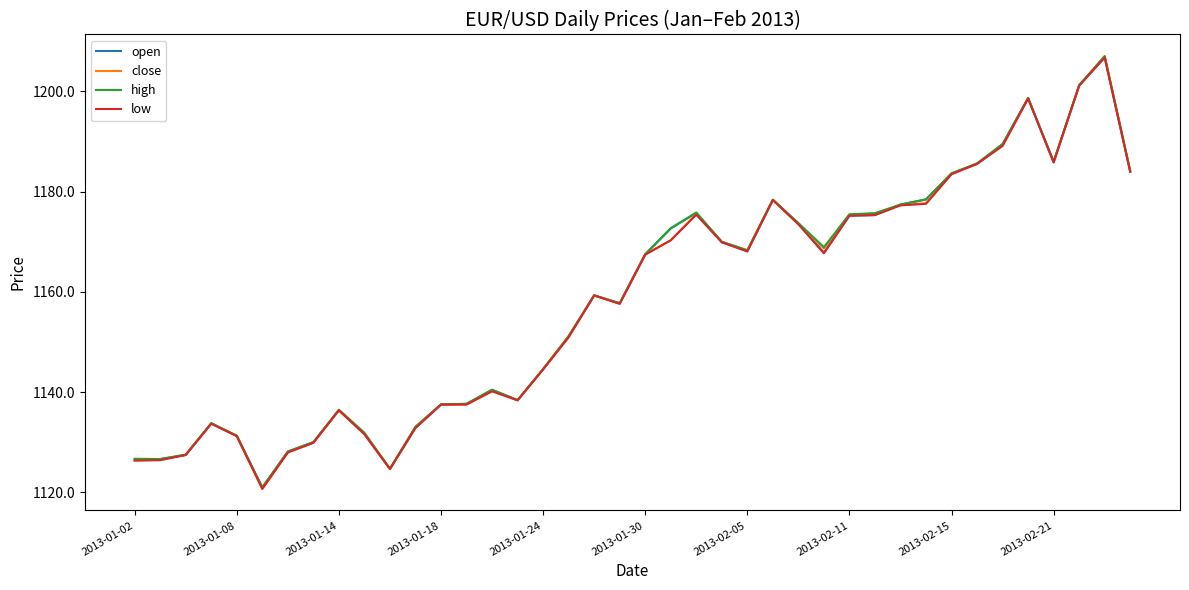

What is the maximum value shown in the chart?

1207.0